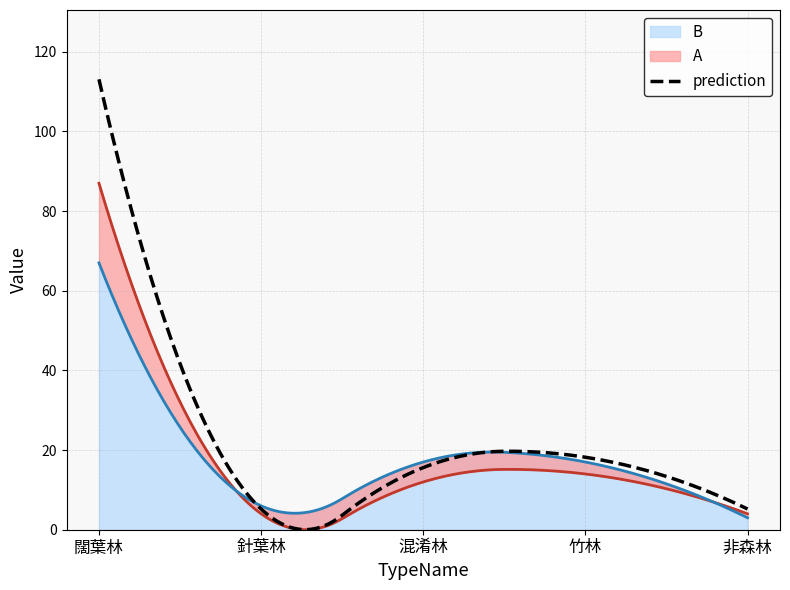

What is the sum of all A values?

121